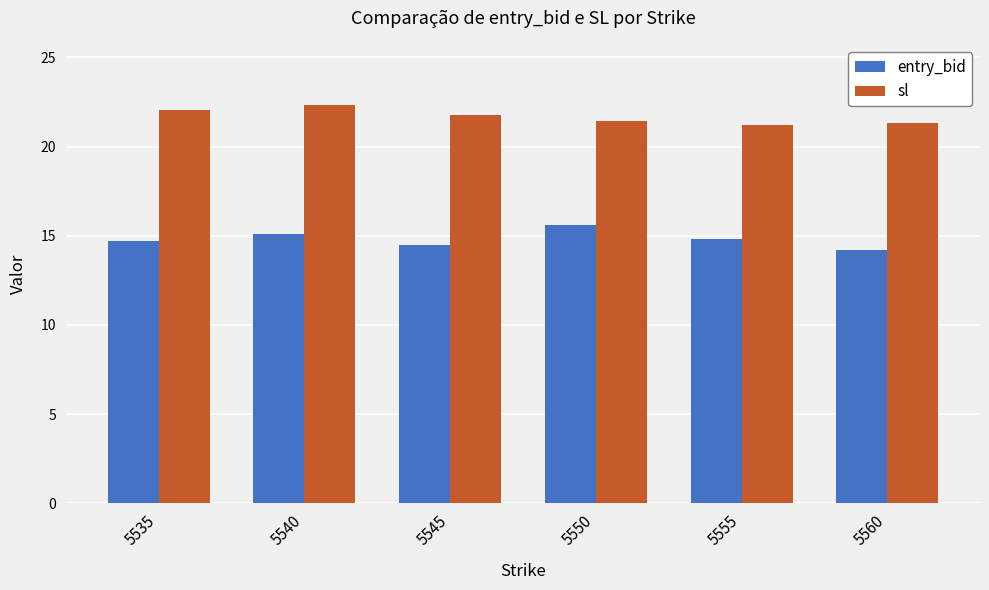

What is the total value across all series at 5540?

37.5